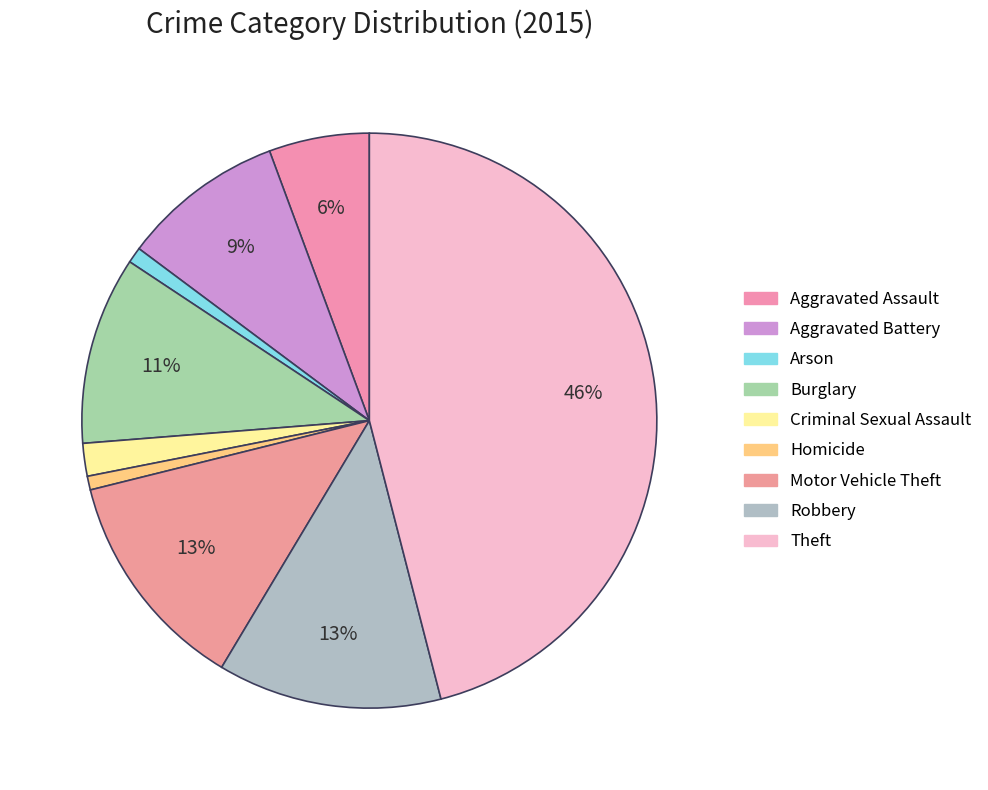

How many slices are in this pie chart?

9